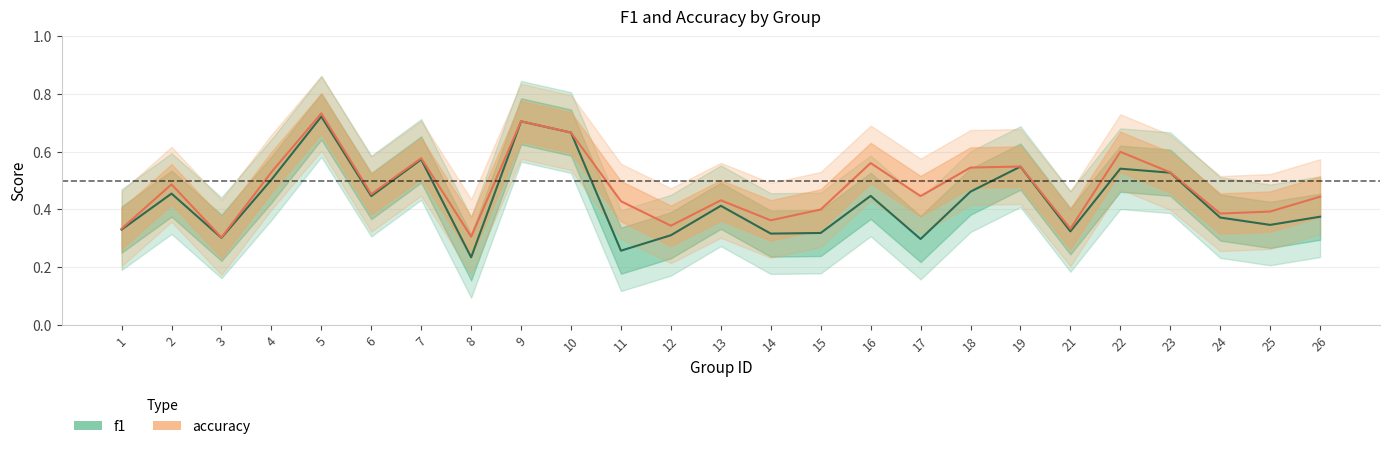

What are all the series names shown in the legend?

f1, accuracy